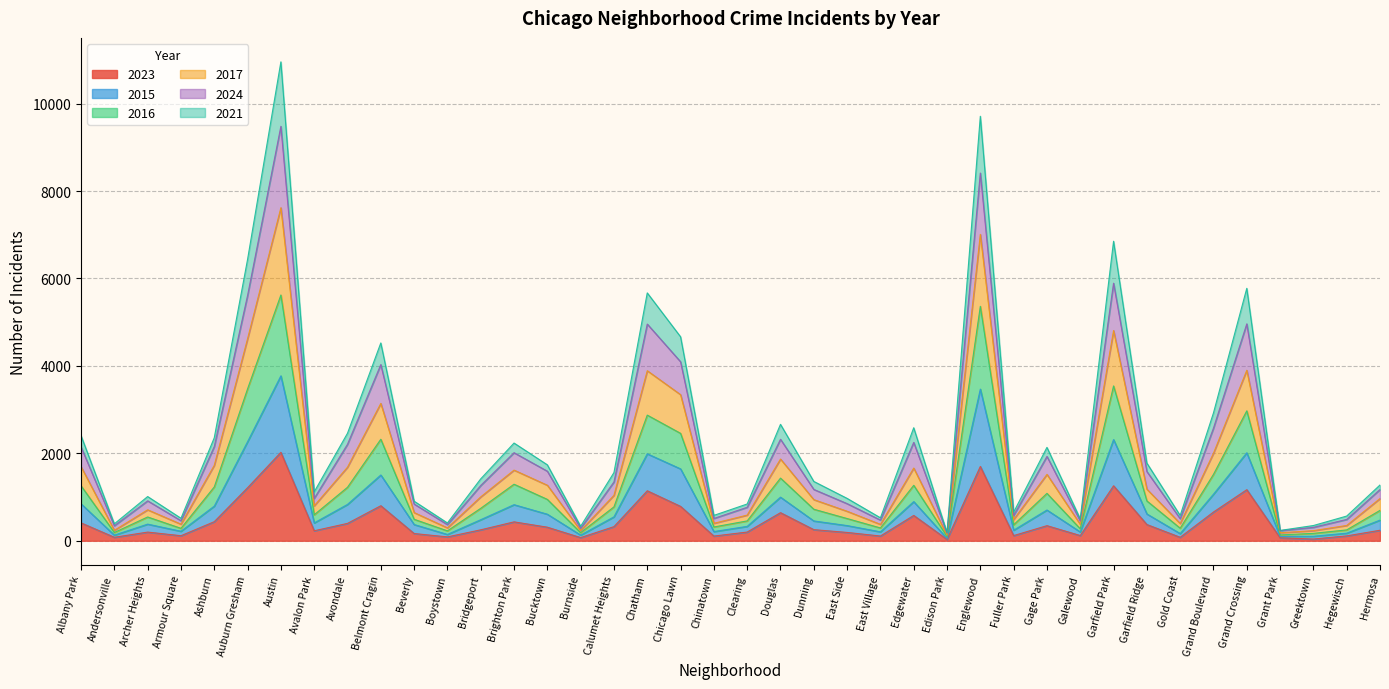

At which label does 2023 reach its peak?

Austin